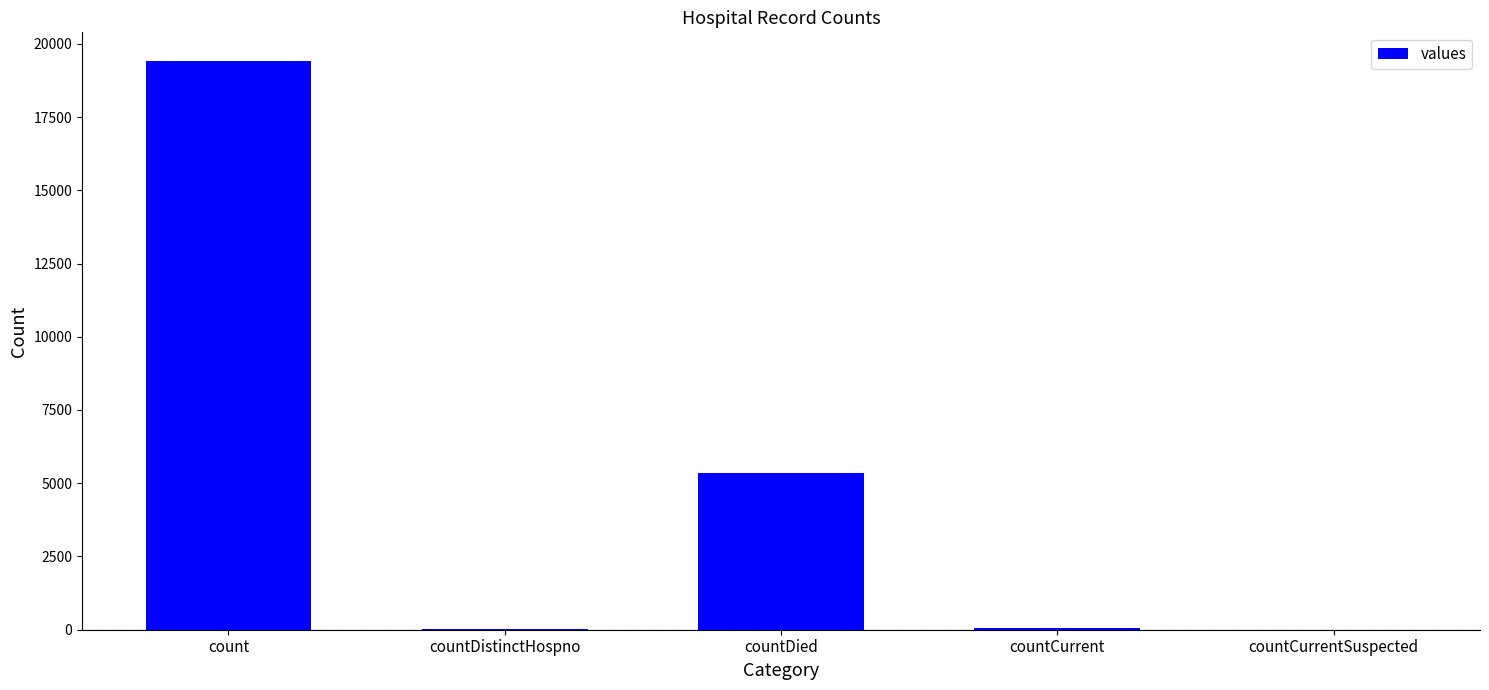

What is the sum of all values?

24875